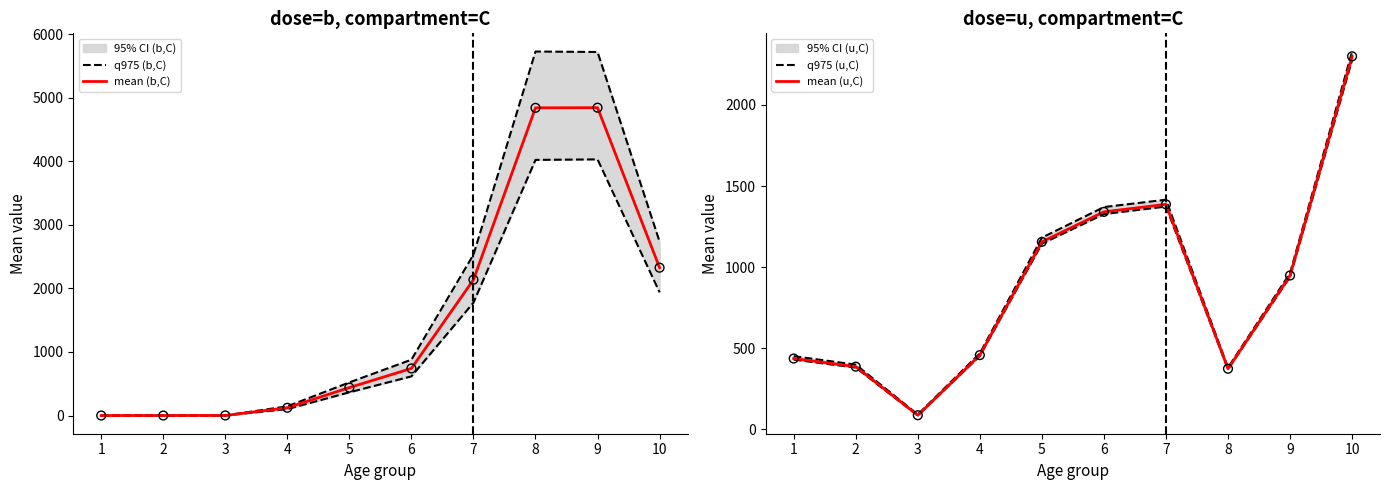

What is the total value across all series at 10?

9692.8